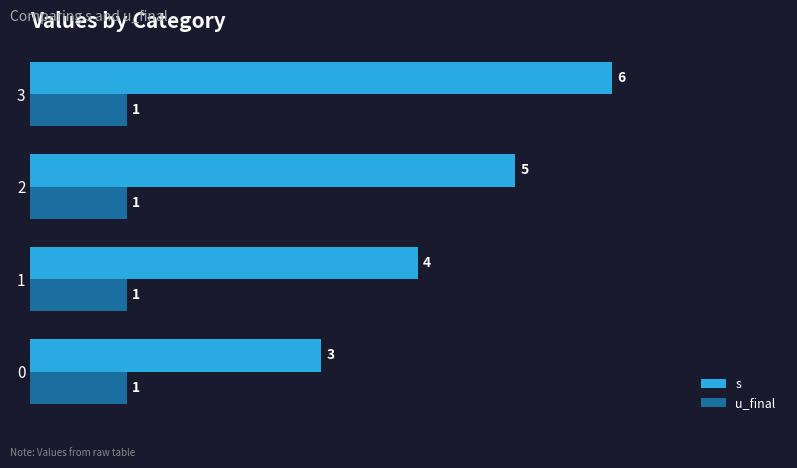

The value of u_final at 0 is 1. True or false?

True